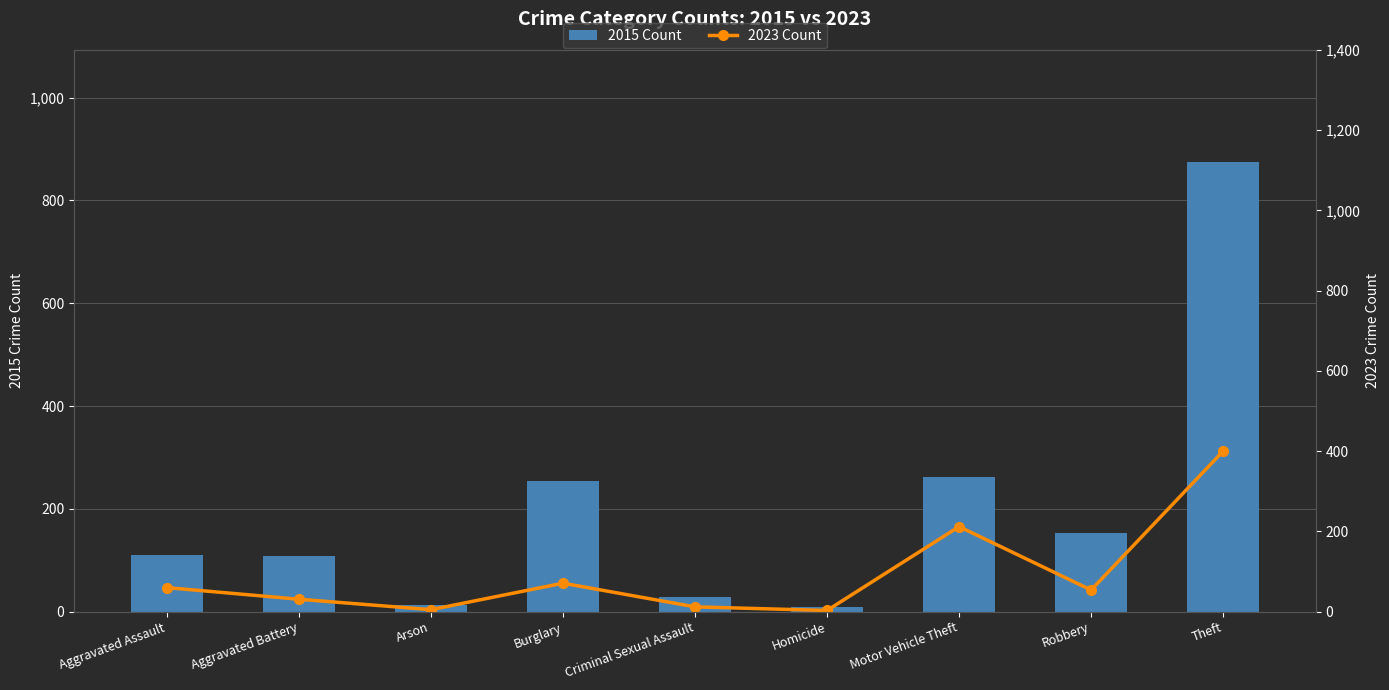

How many data points in 2015 Count are less than 110?

4